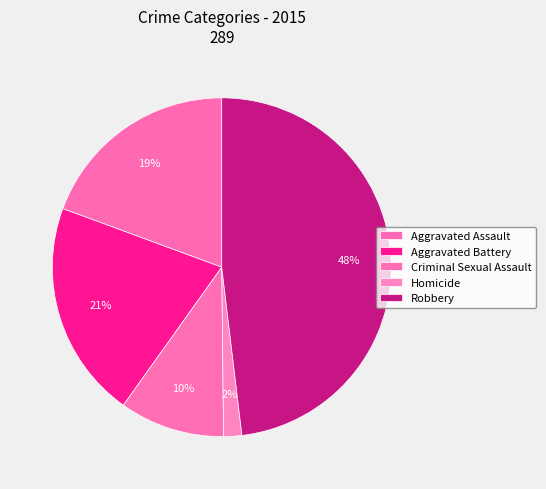

Is the sum of Aggravated Assault and Homicide greater than half?

No